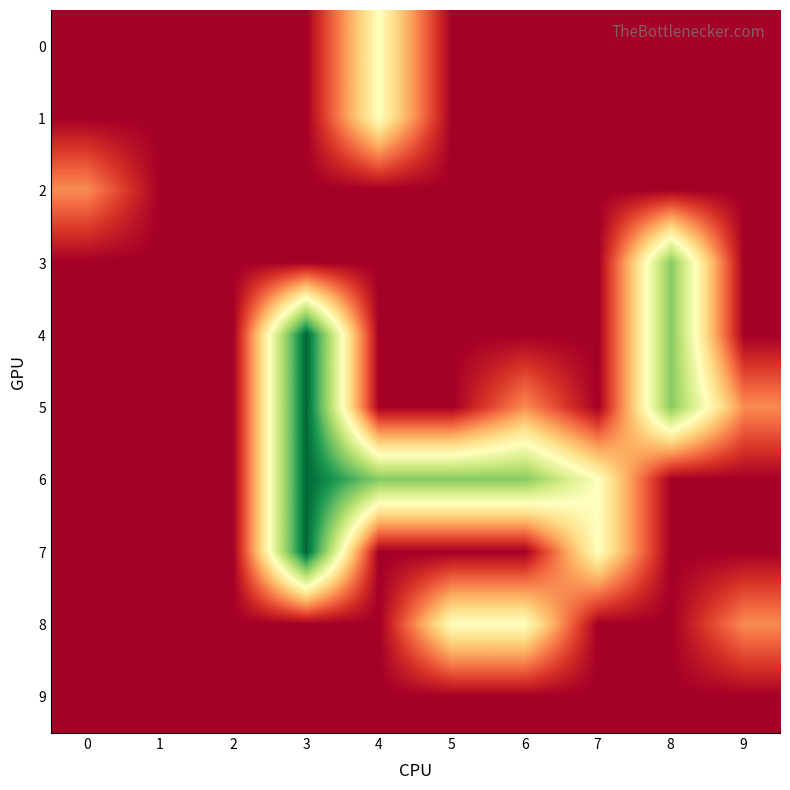

Between 9 and 3, which is larger?

9